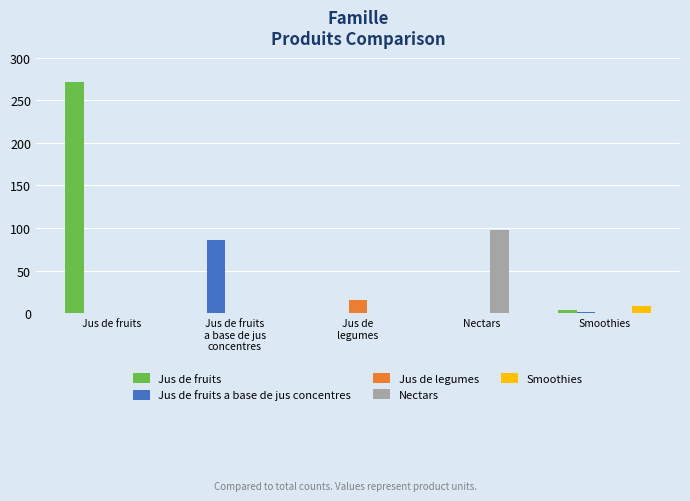

How many groups of bars are there?

5